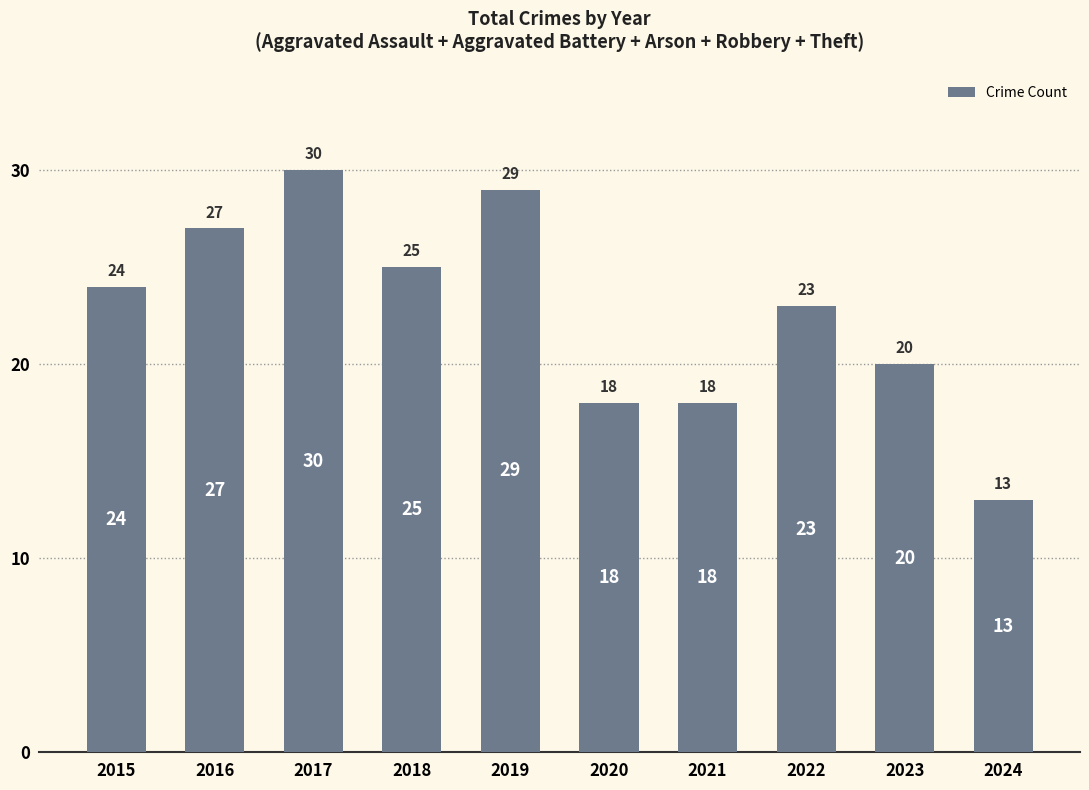

Reading left to right, extract all data points from this chart.

2015=24	2016=27	2017=30	2018=25	2019=29	2020=18	2021=18	2022=23	2023=20	2024=13